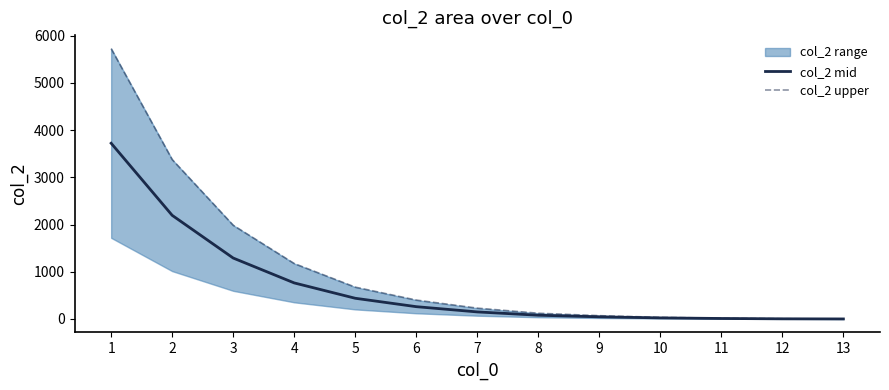

The value of col_2 upper at 13 is 0.0. True or false?

True